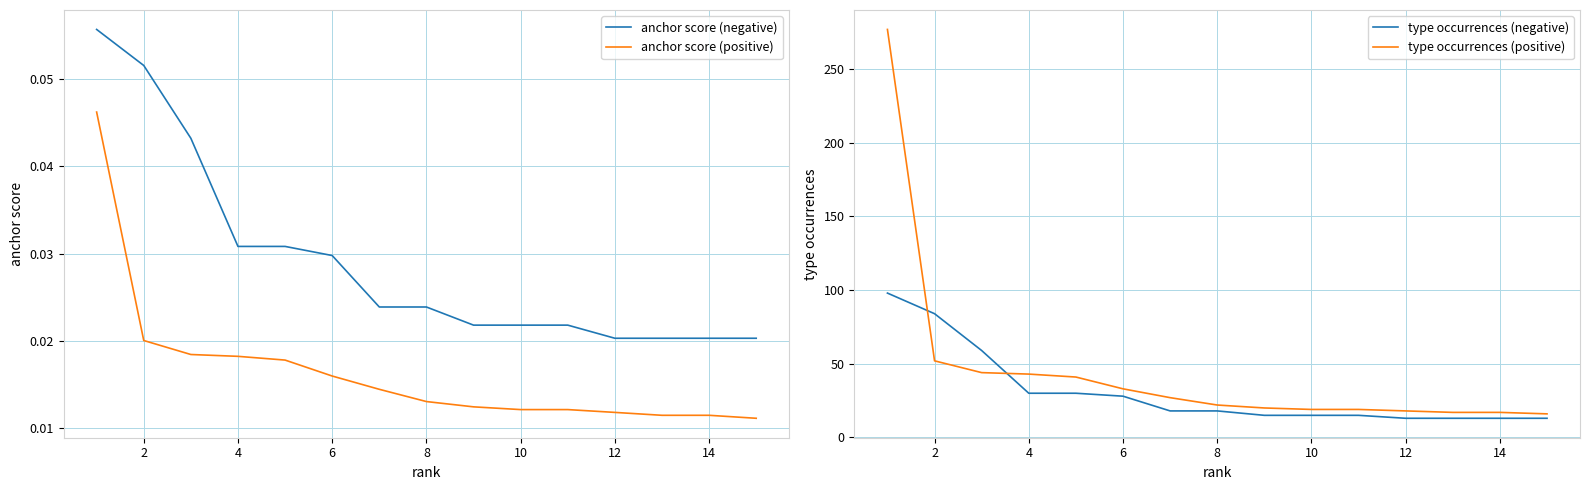

The anchor score (negative) series shows 0.0 at 2. True or false?

False